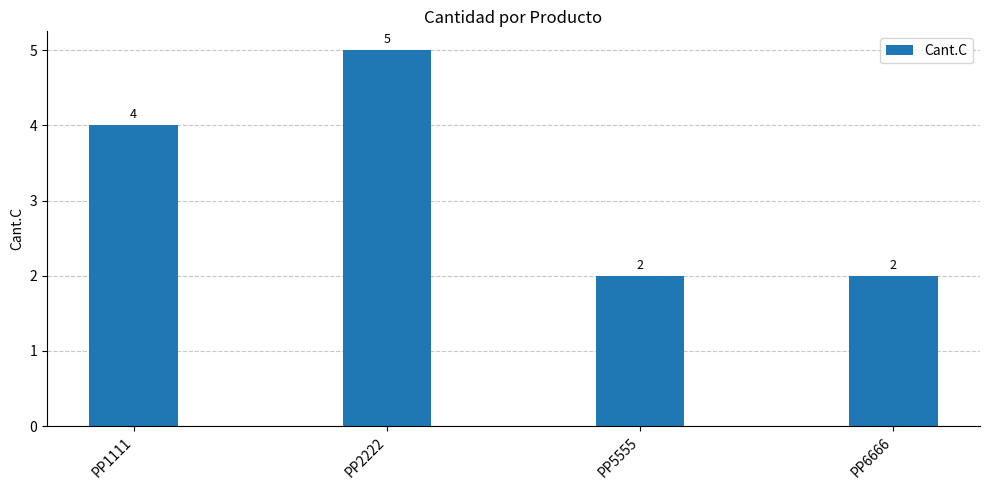

How many values are between 2 and 5?

4